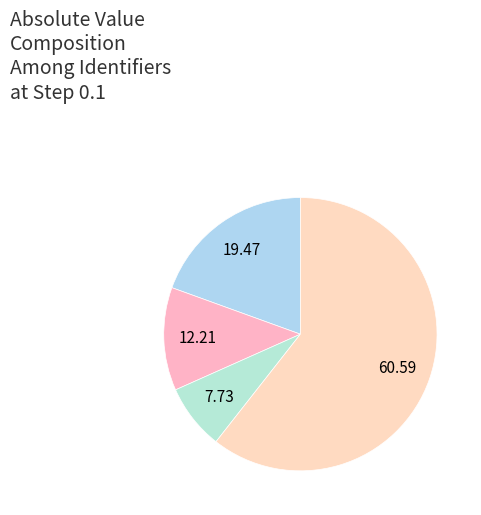

How many segments does this pie chart have?

4